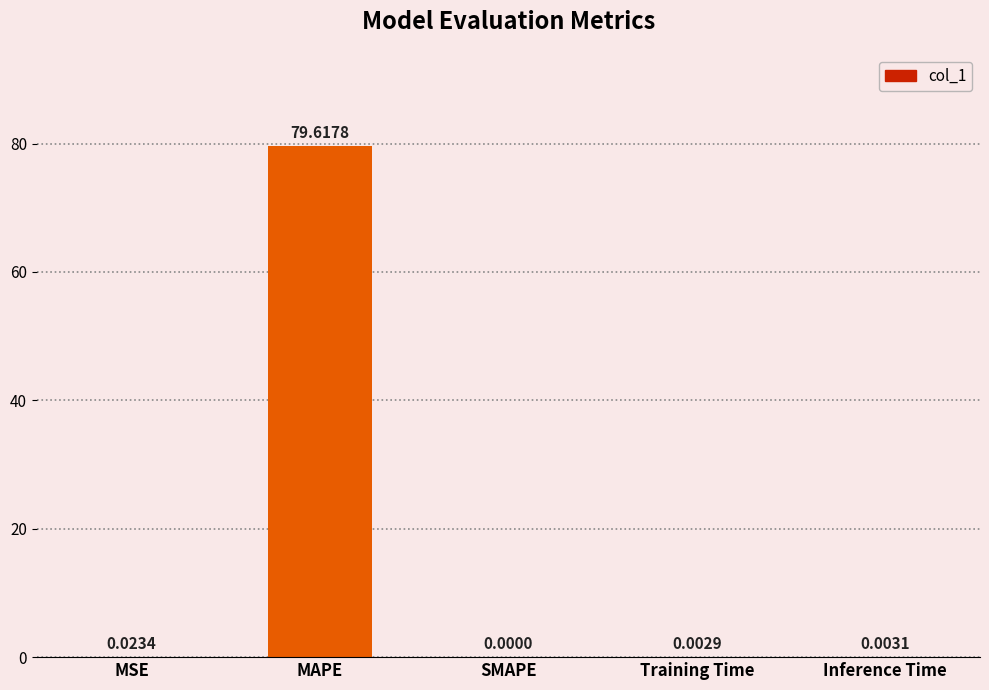

The chart shows a value of 0.0 at SMAPE. True or false?

True